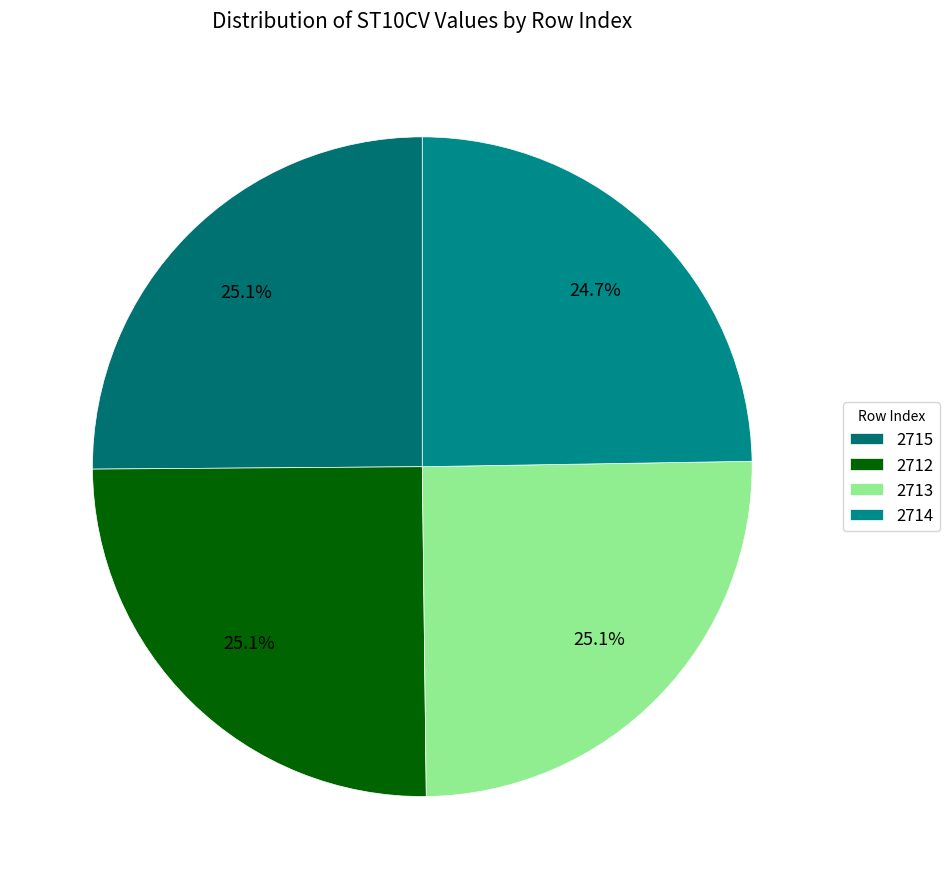

Count the number of slices in the pie.

4